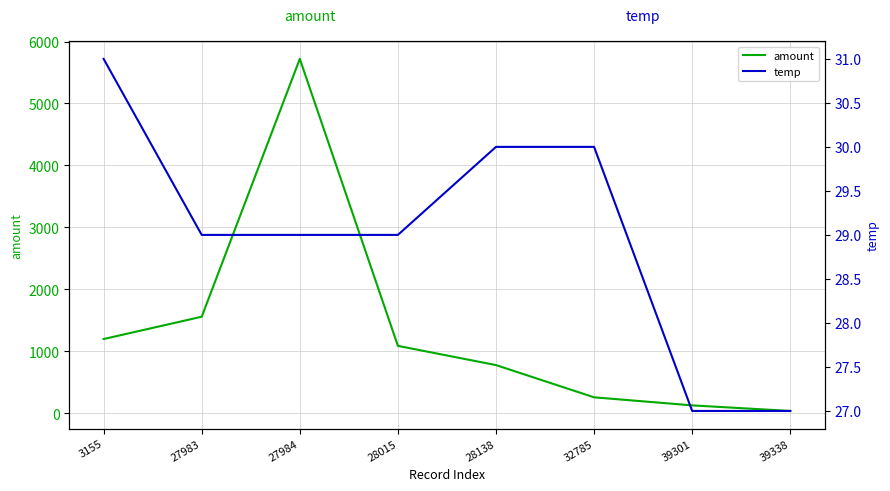

At which category does amount reach its first local peak?

27984